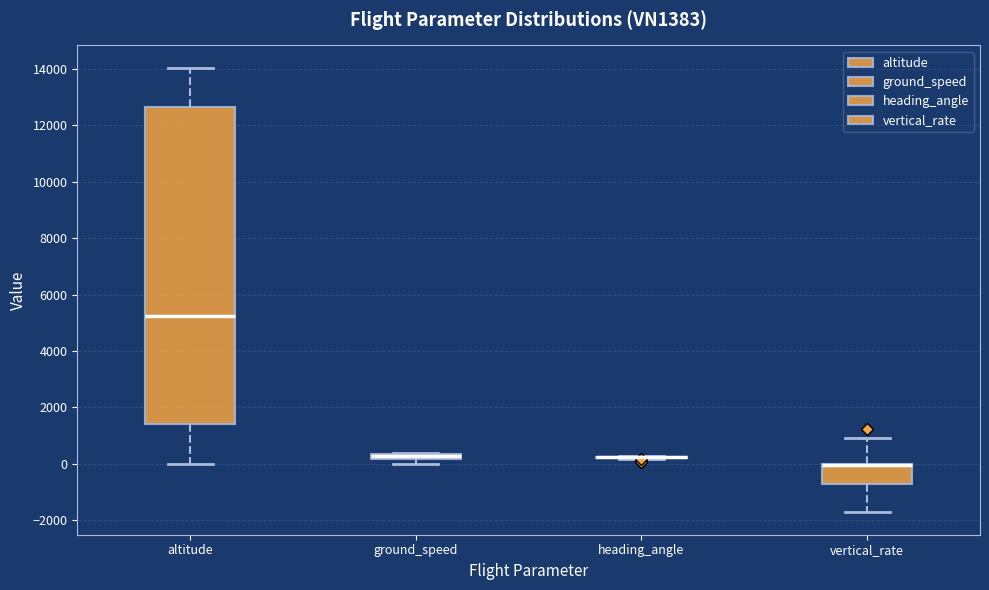

Which box is the tallest, from its lower edge to its upper edge?

altitude